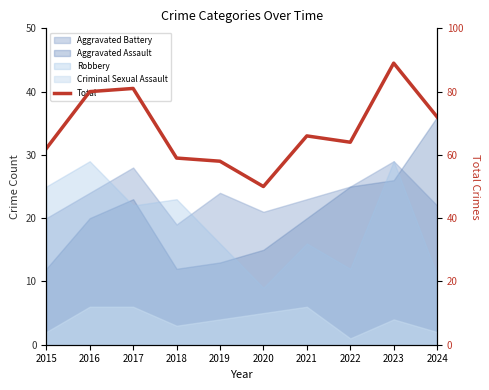

How many points are lower than both their immediate neighbors (excluding endpoints)?

2